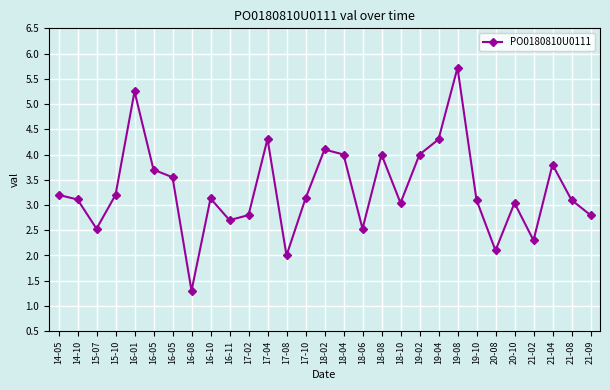

How many data points are above 3?

20